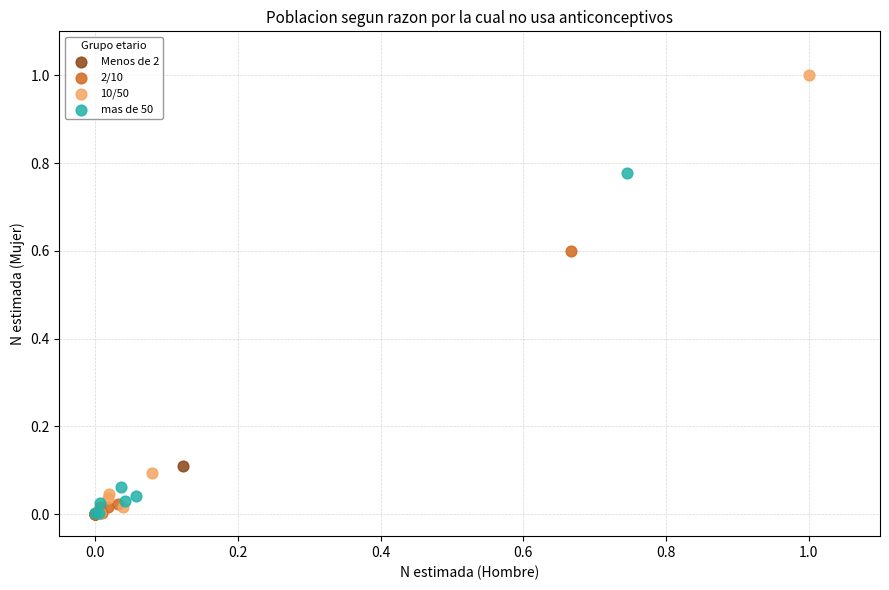

Which series reaches the maximum Y coordinate?

10/50